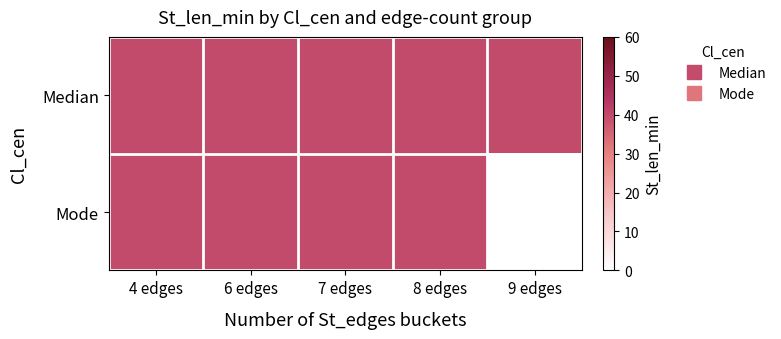

Between 6 edges and 7 edges, which series saw the biggest shift?

Median